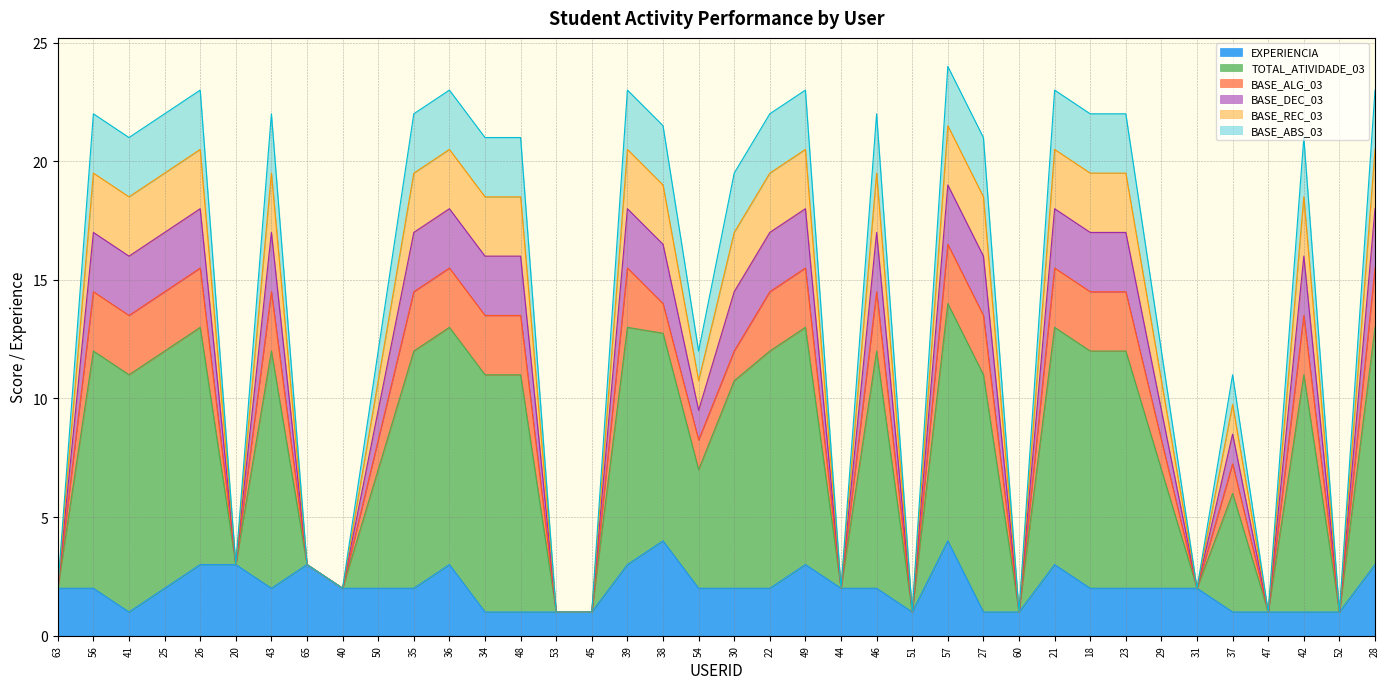

What is the average value of the EXPERIENCIA series?

2.0